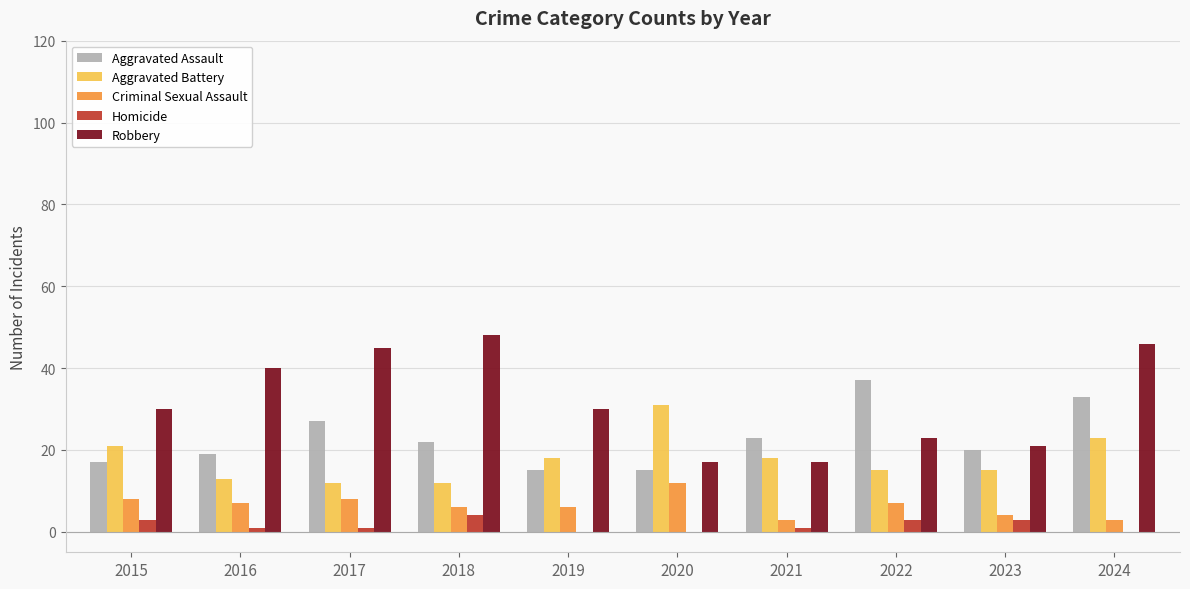

The Homicide series shows 1 at 2016. True or false?

True